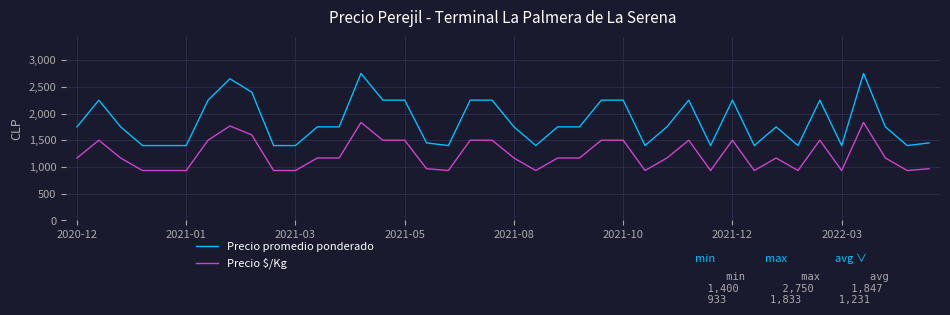

Rank the series by their maximum value, from highest to lowest.

Precio promedio ponderado, Precio $/Kg